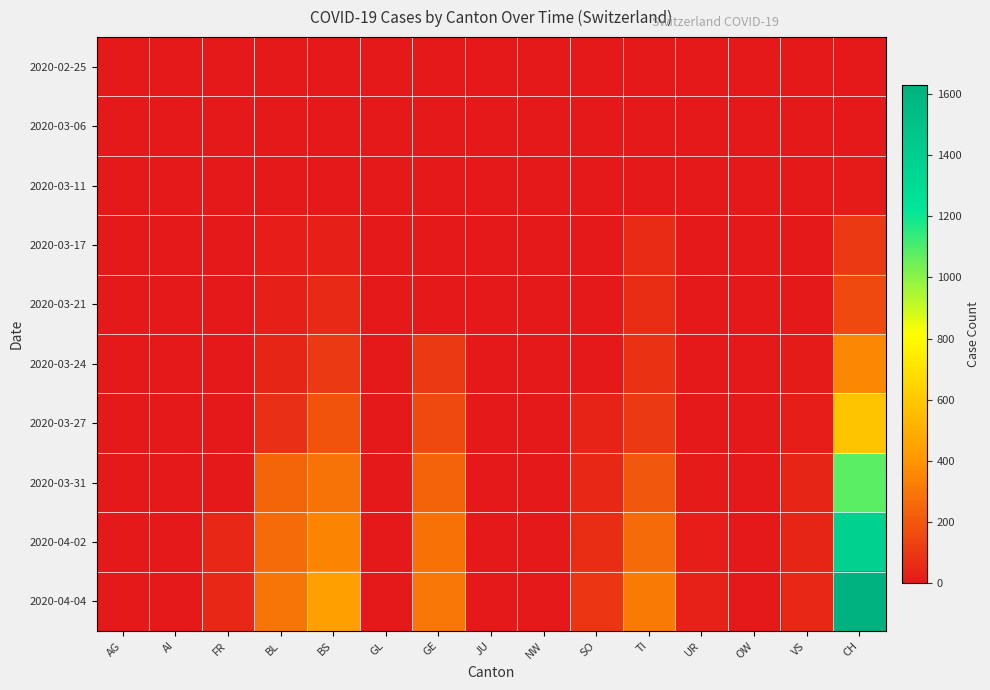

At VS, list the series in order from smallest to largest.

2020-02-25, 2020-03-06, 2020-03-11, 2020-03-17, 2020-03-21, 2020-03-24, 2020-03-27, 2020-03-31, 2020-04-02, 2020-04-04